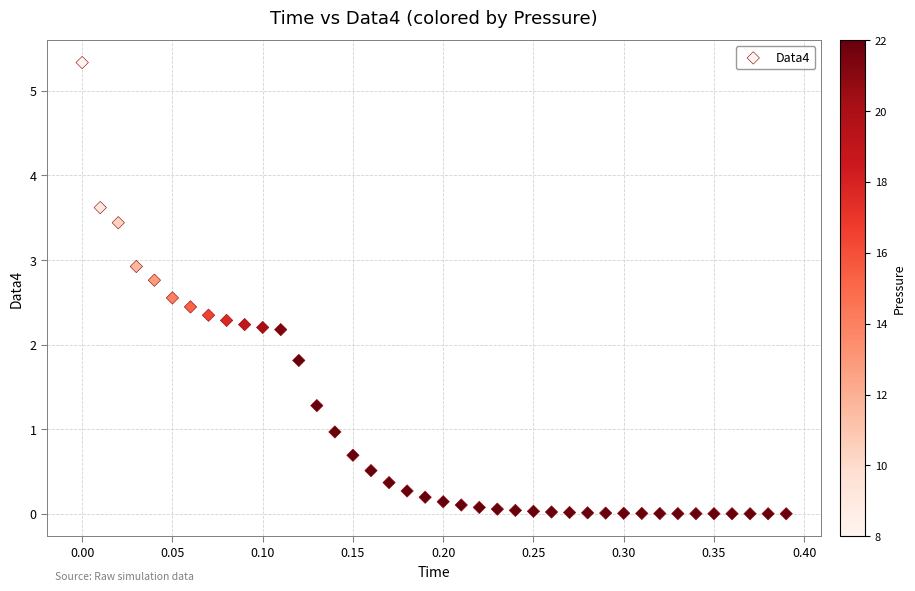

What is the range of X values (max minus min)?

0.4